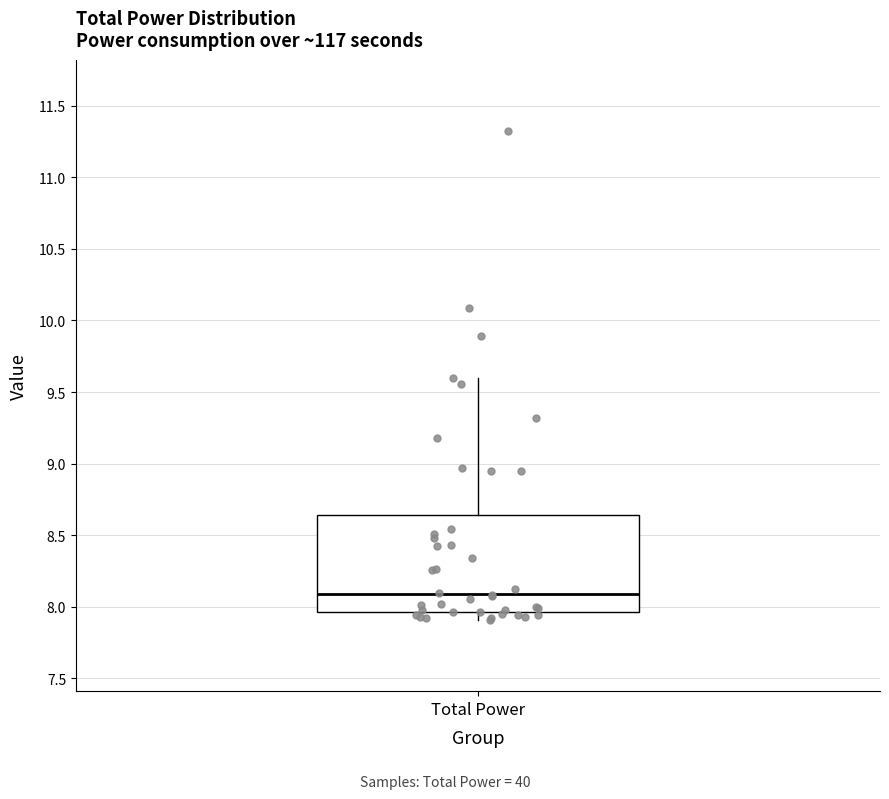

Read this box plot against the y-axis: the position of the median line, the range covered by the box, and the ends of both whiskers. The values are not printed on the chart, so give them approximately, as read against the axis.

median 8.10, box 7.95 to 8.65, whiskers 7.90 to 9.60